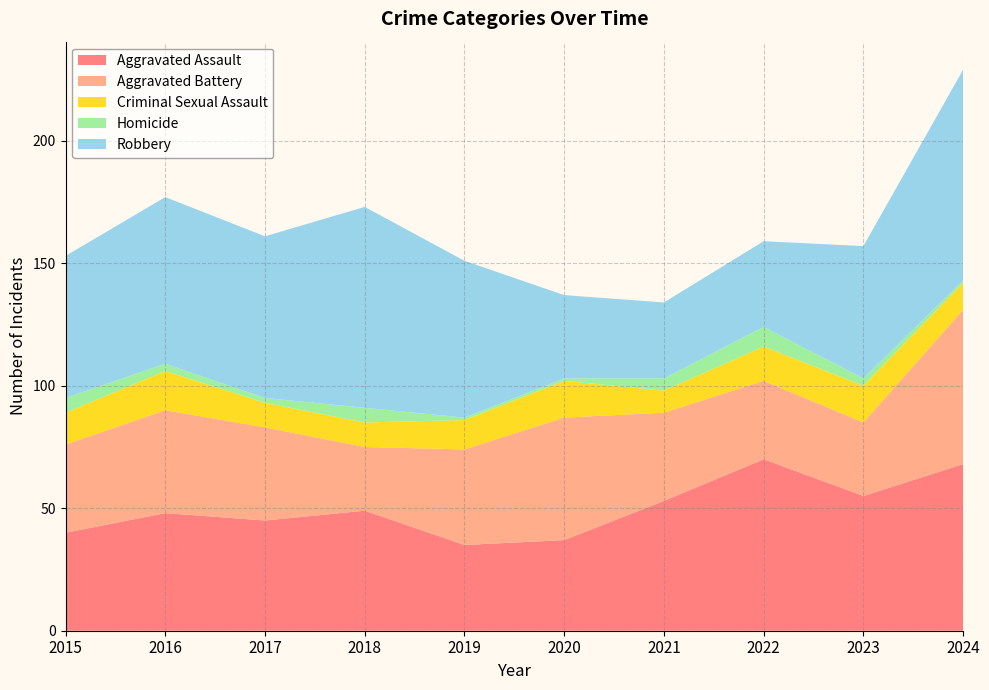

What is the difference between the Aggravated Battery values at 2019 and 2023?

9